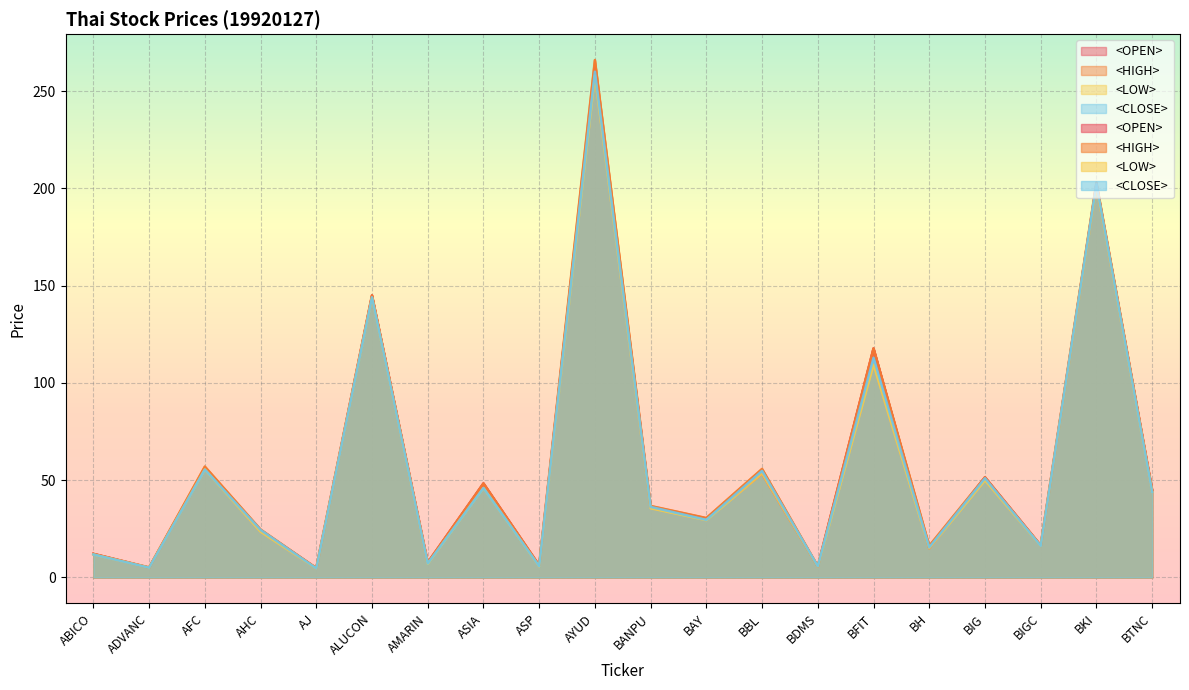

How many values in the <HIGH> series exceed 36?

10